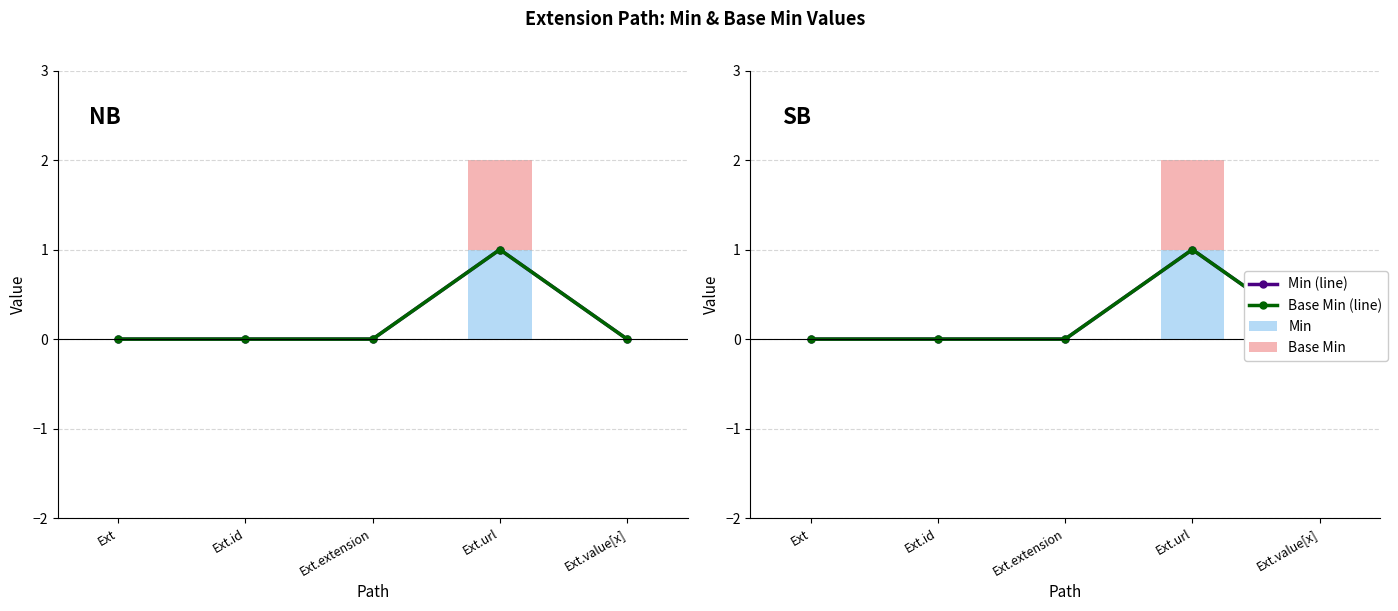

Does the chart contain any negative values?

No